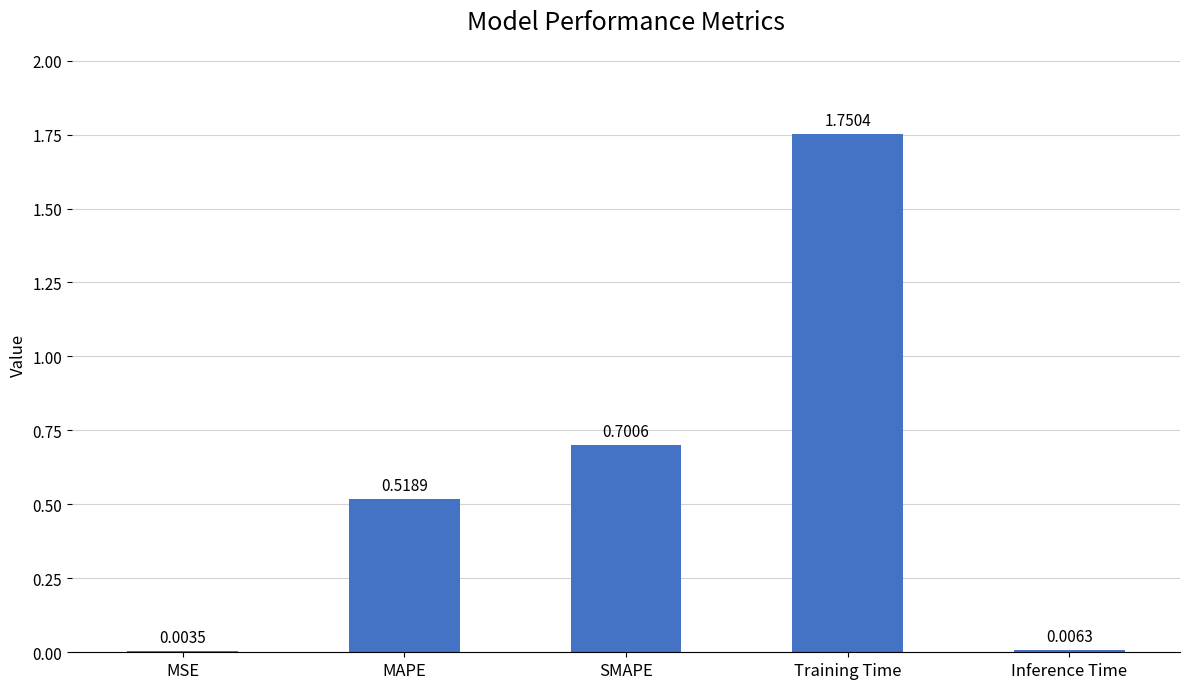

At which label is the value closest to 0?

MSE